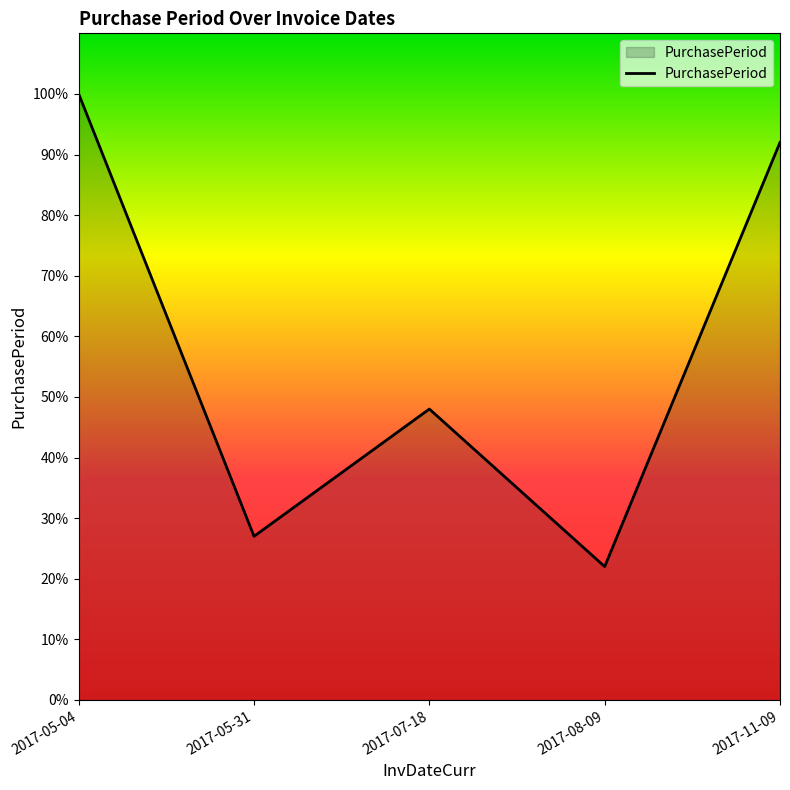

What is the ratio of the value at 2017-11-09 to the value at 2017-07-18?

1.9